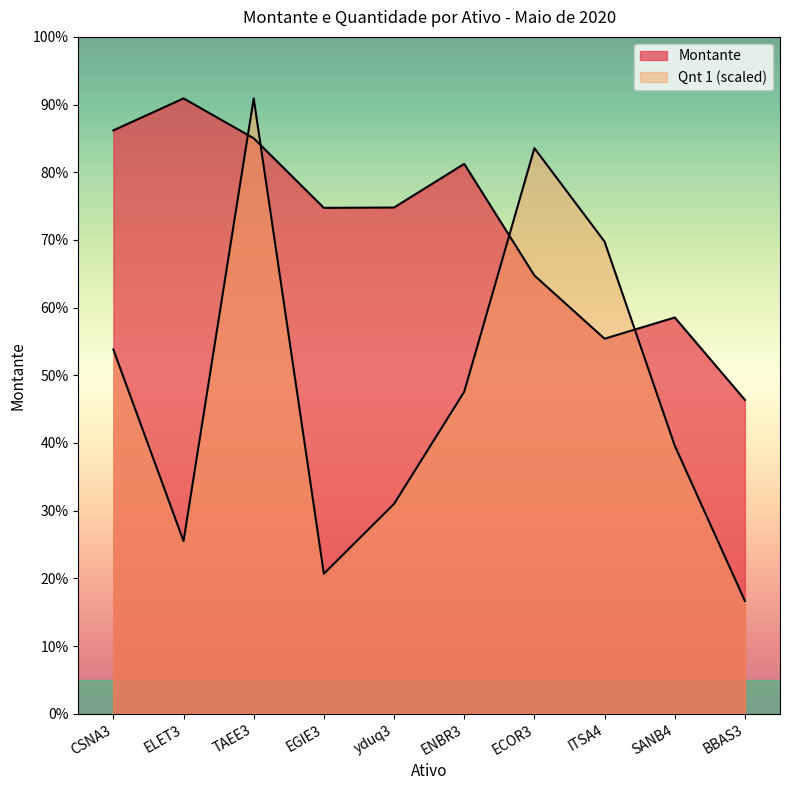

Where is the first local maximum for Montante?

ELET3